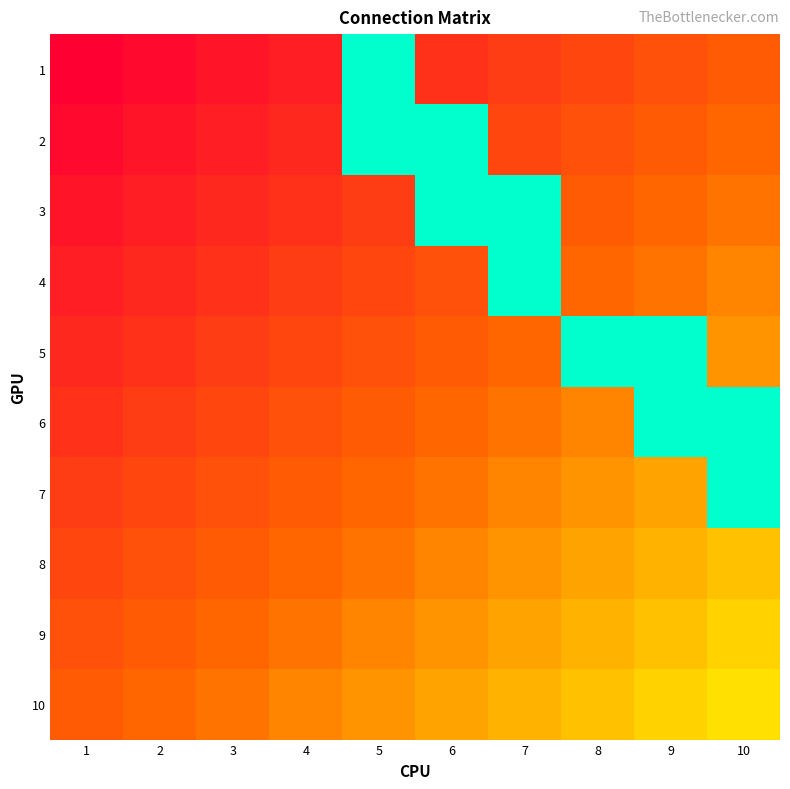

At which category is the sum across all series the highest?

10